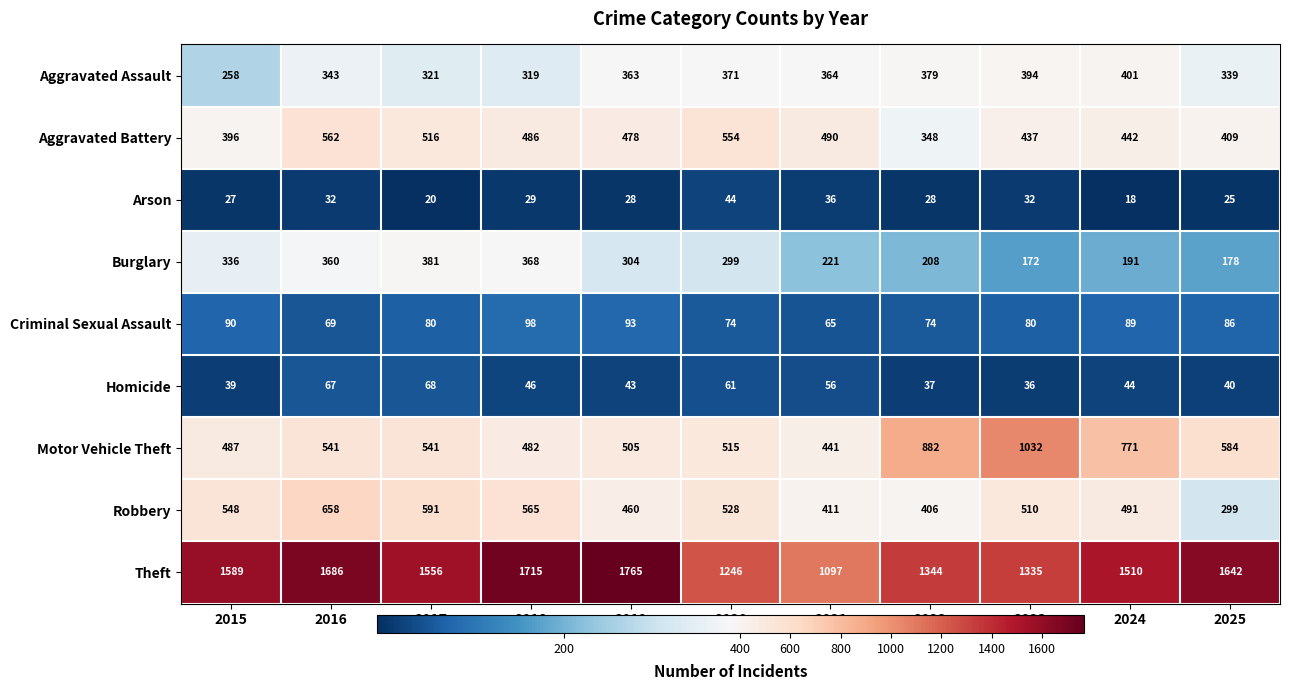

What is the difference between the maximum and minimum values in the Criminal Sexual Assault series?

33